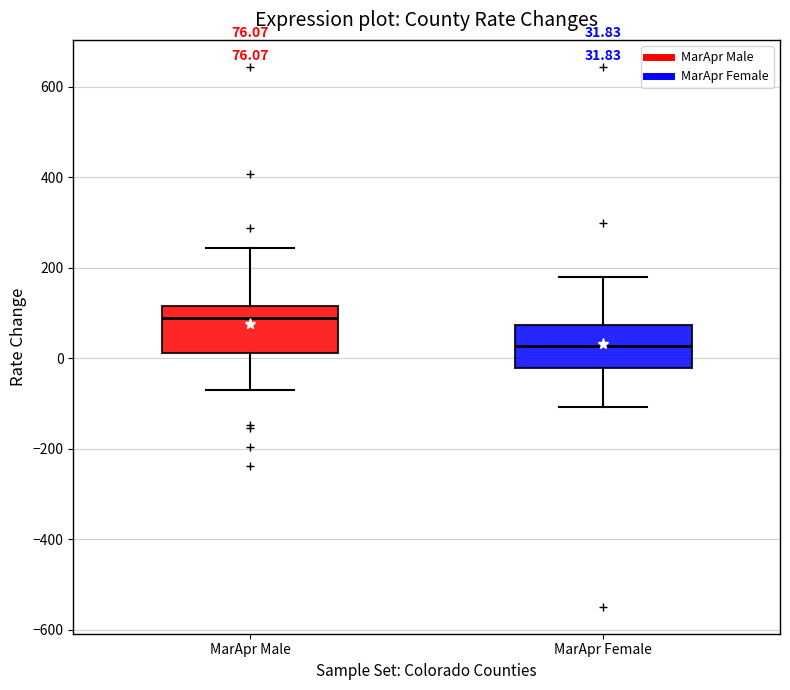

Which box has the highest median line?

MarApr Male